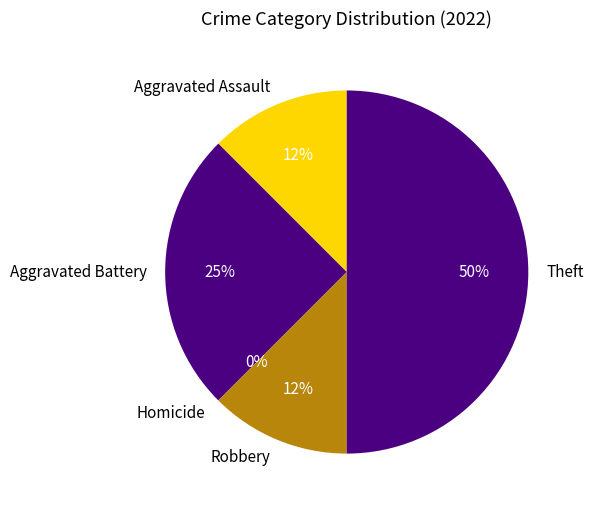

How many segments does this pie chart have?

5